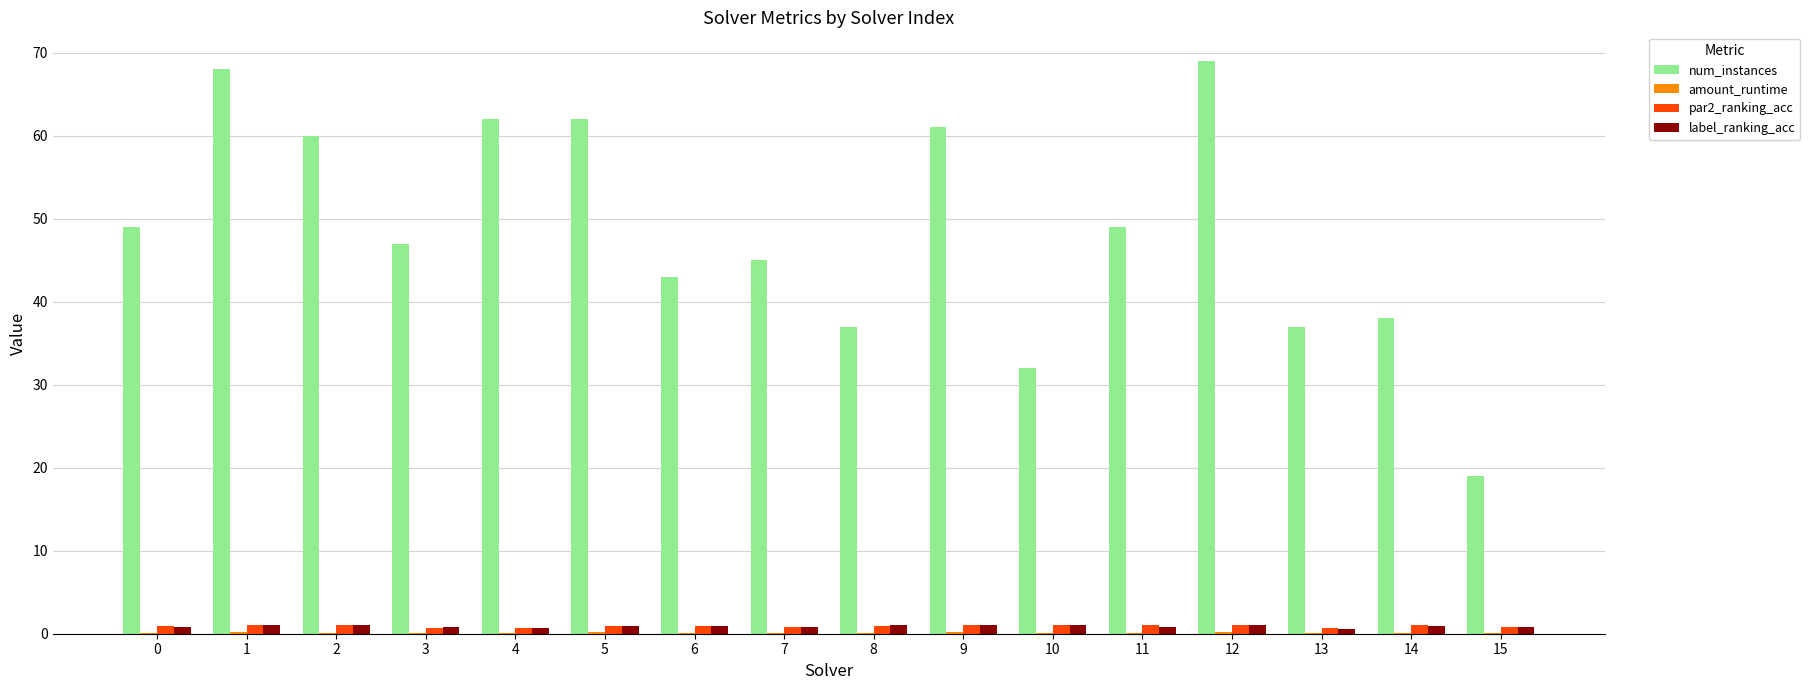

Which series has the largest total across all categories?

num_instances